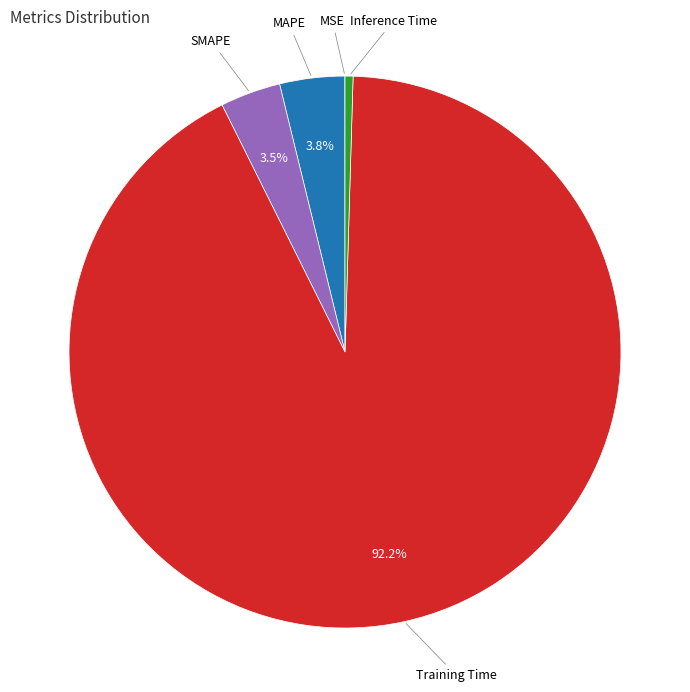

To the nearest percent, what is the combined percentage of Training Time and Inference Time?

93%